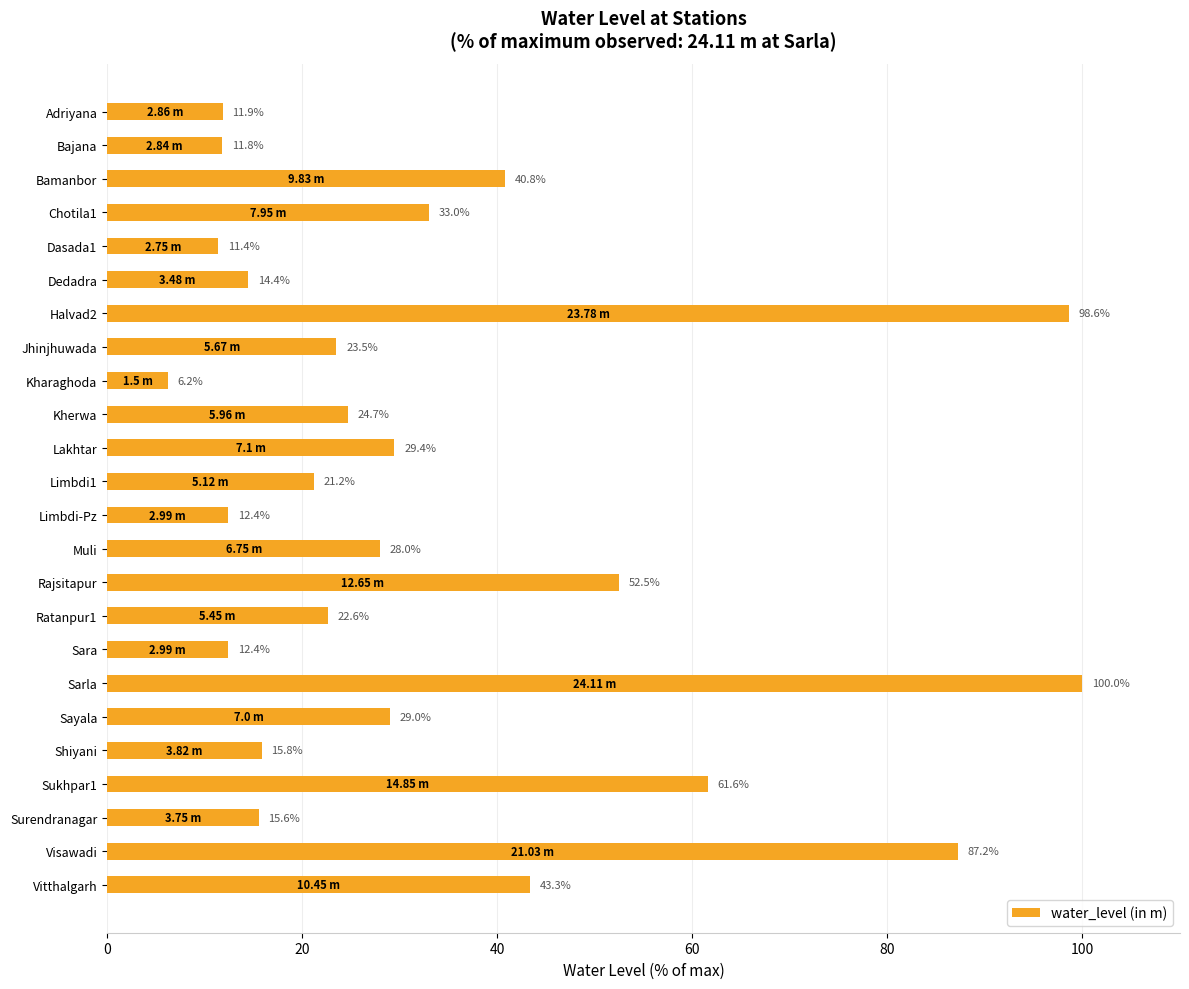

How many data points are less than 24?

12